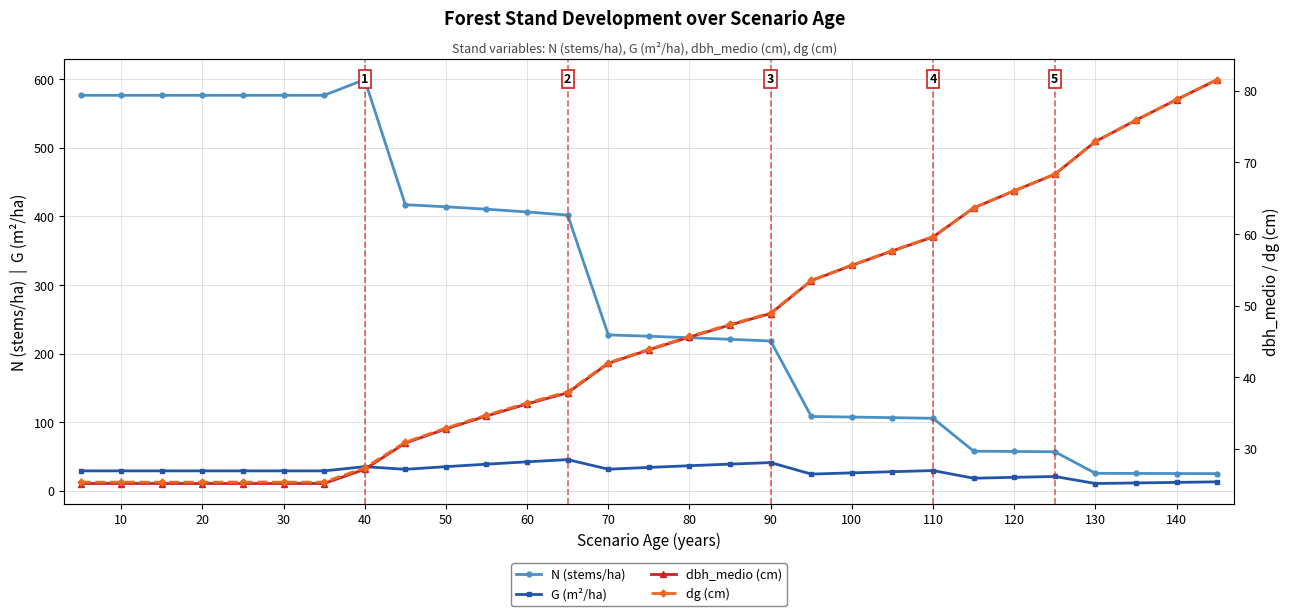

Which series has the largest total across all categories?

N (stems/ha)